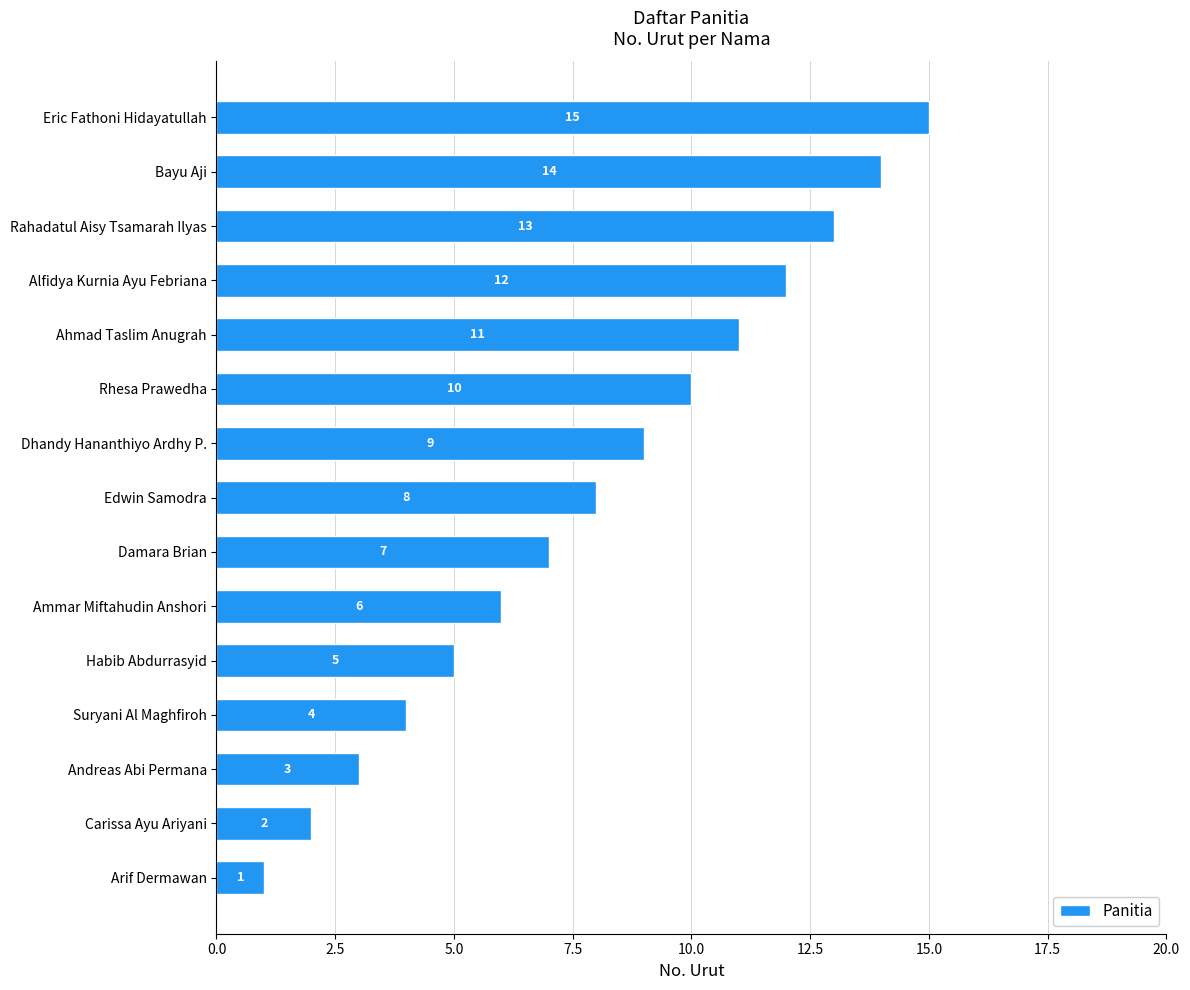

Which has a higher value, Rahadatul Aisy Tsamarah Ilyas or Ahmad Taslim Anugrah?

Rahadatul Aisy Tsamarah Ilyas